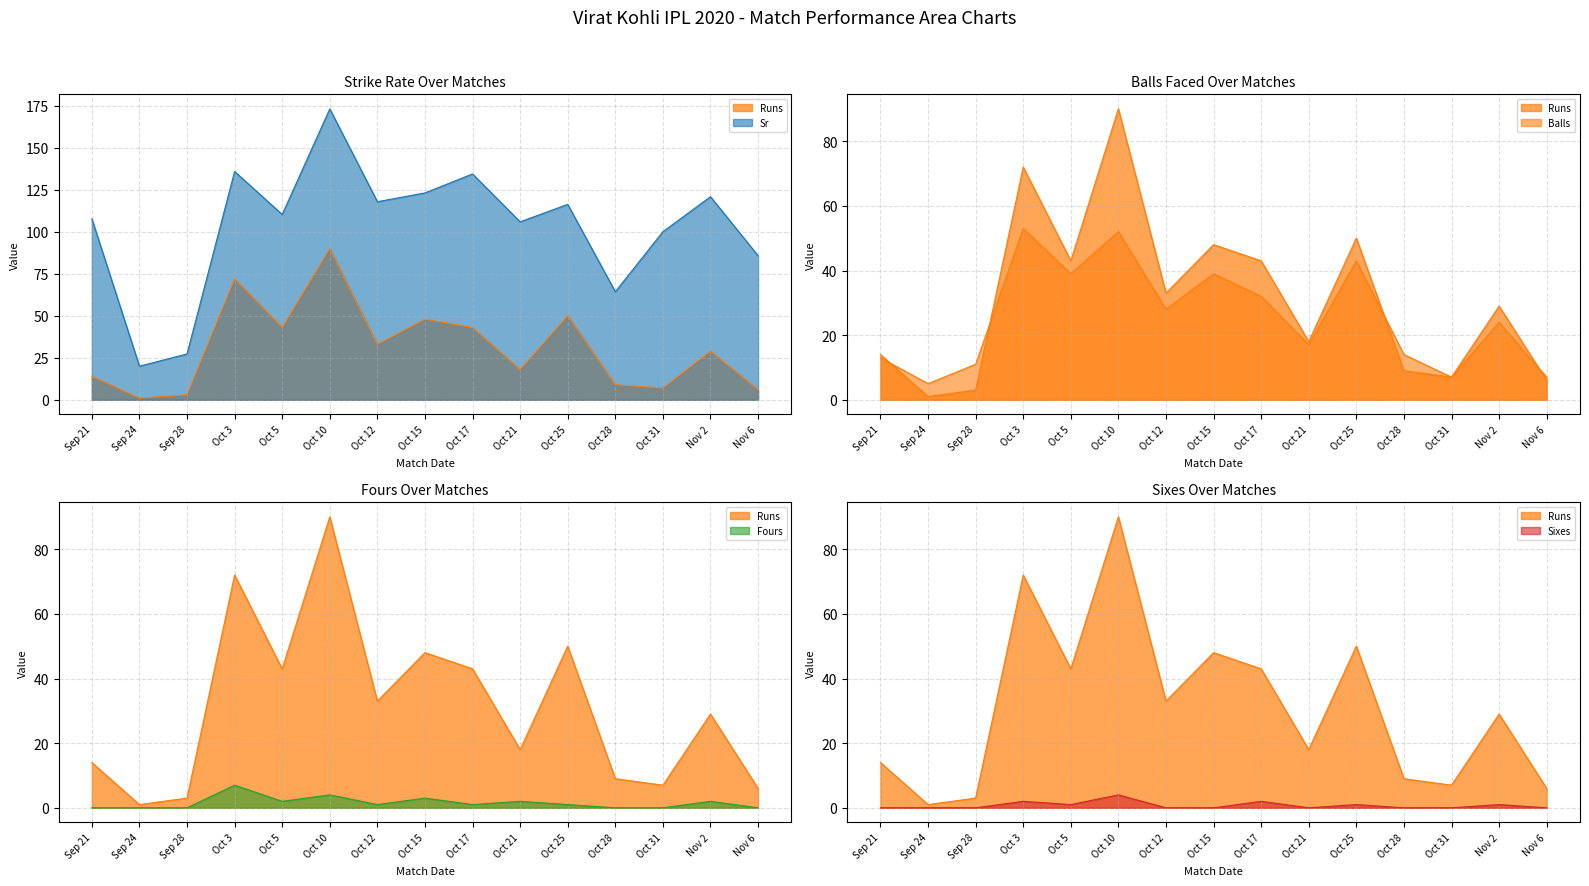

What is the difference between the second highest and second lowest values in the Sr series?

108.6